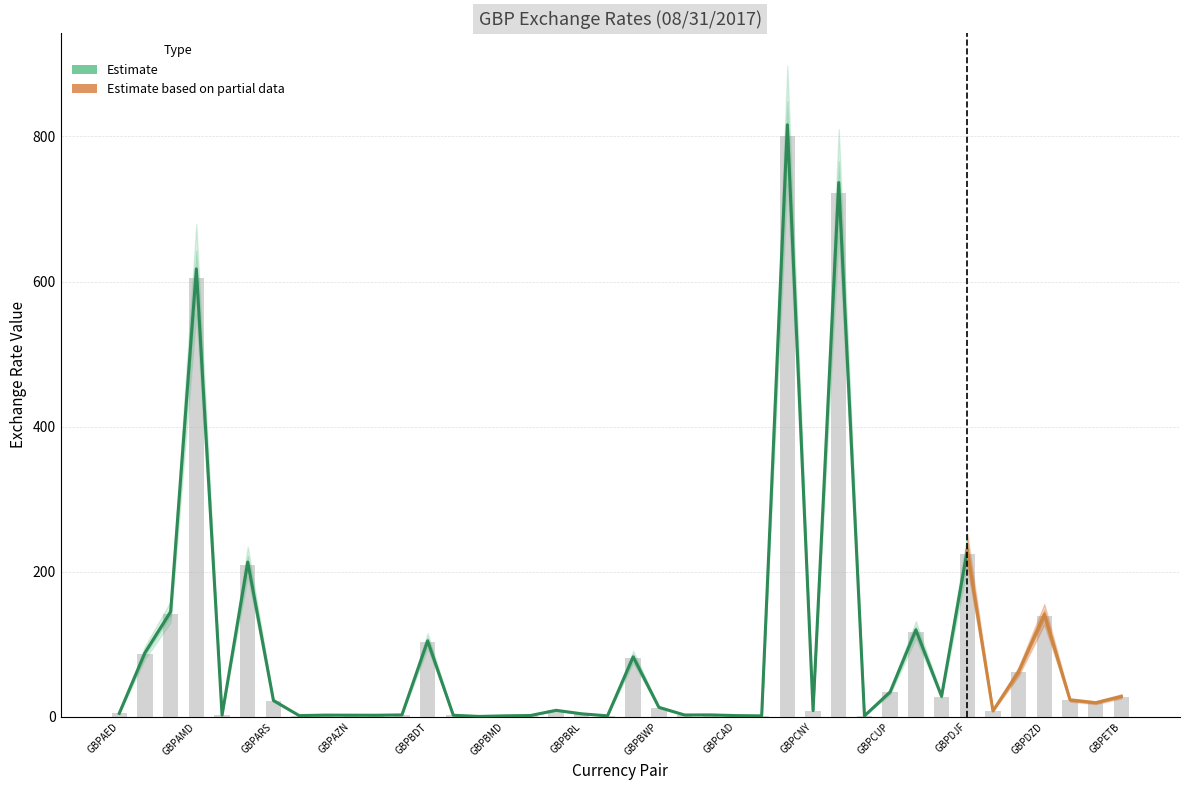

Where does the Estimate series first go above 8?

GBPAFN